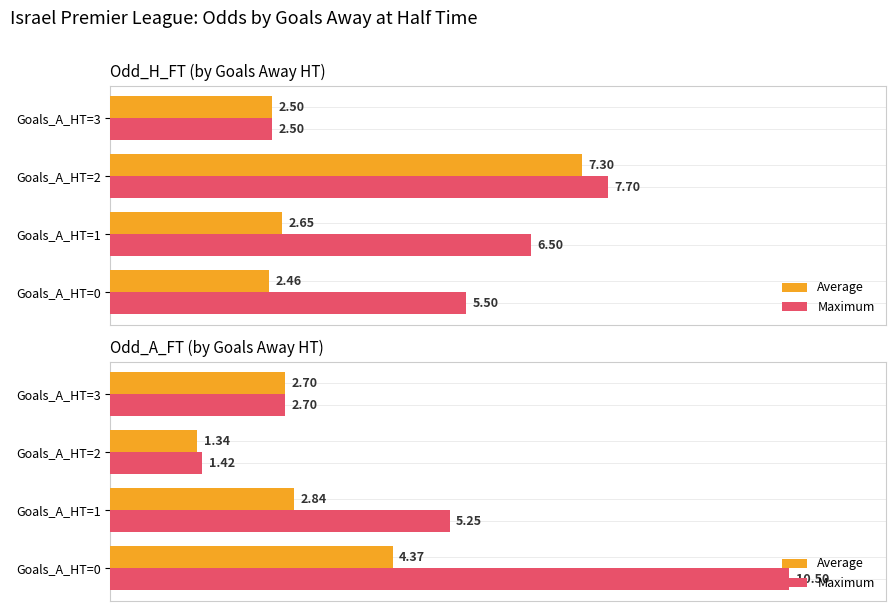

Reading left to right, extract all data points from this chart.

Average: 4.4	2.8	1.3	2.7
Maximum: 10.5	5.2	1.4	2.7